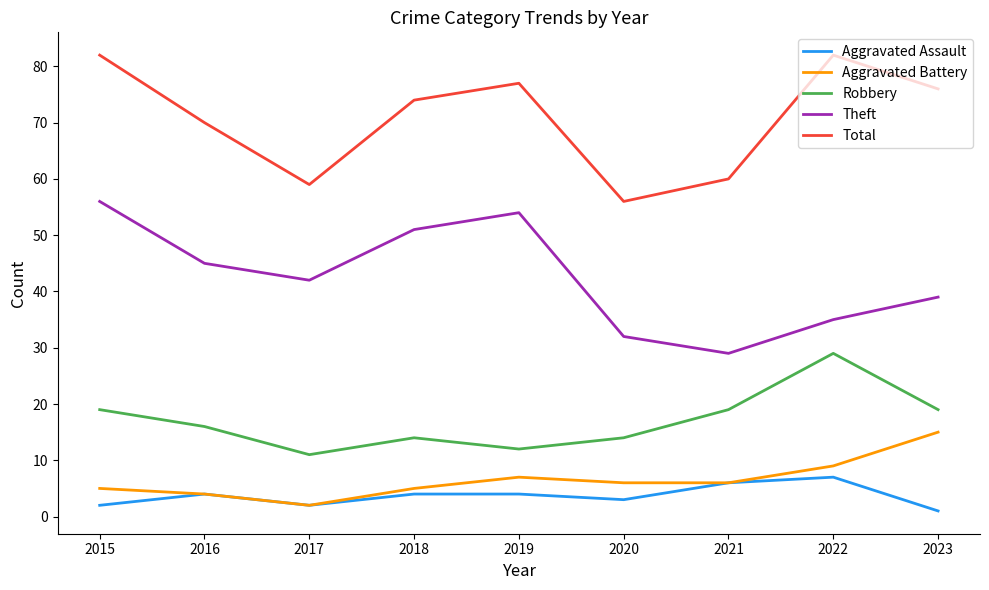

What are all the series names shown in the legend?

Aggravated Assault, Aggravated Battery, Robbery, Theft, Total